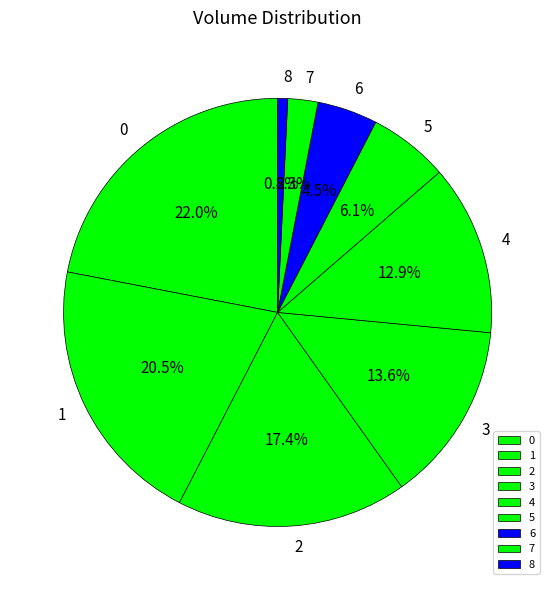

Which slice is the smallest?

8